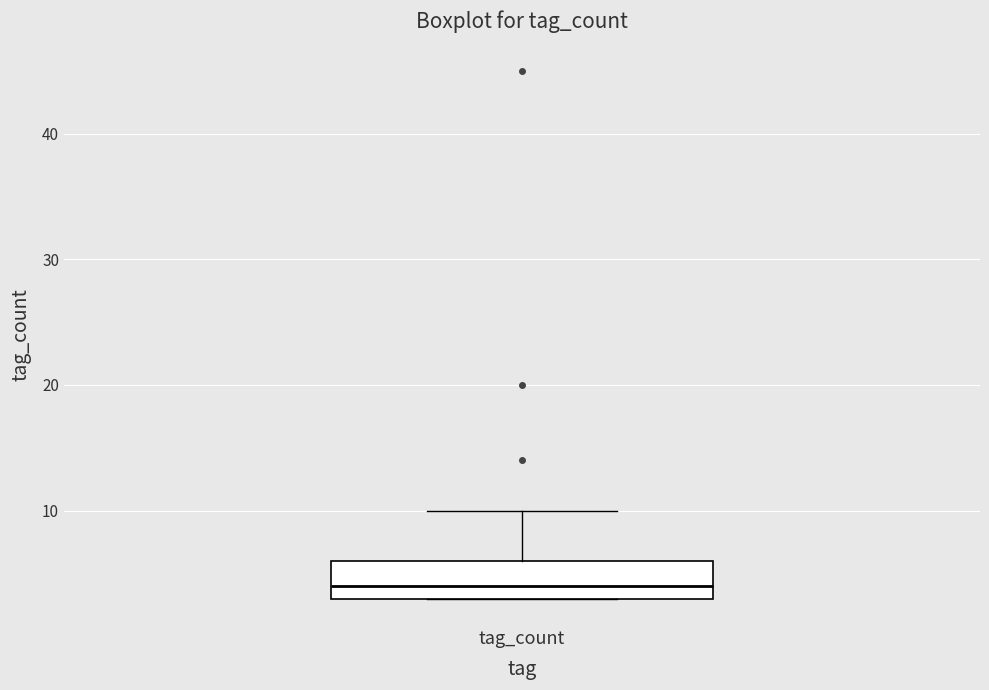

Where does the upper whisker of the box for tag_count end on the y-axis? The values are not printed on the chart, so give them approximately, as read against the axis.

10